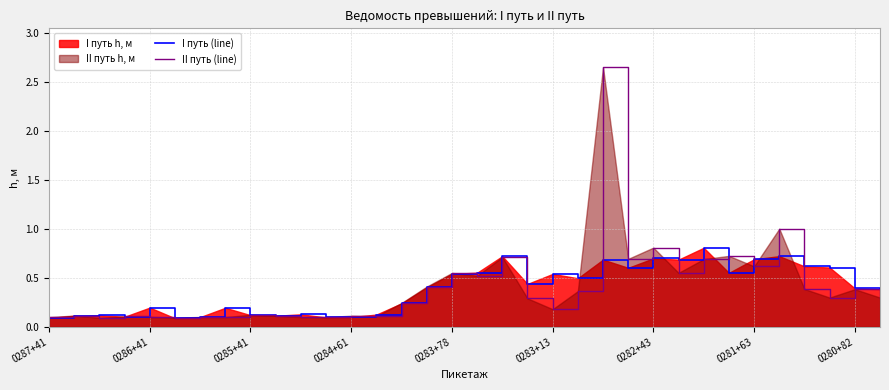

In II путь (line), how many points are lower than both neighbors (excluding endpoints)?

11